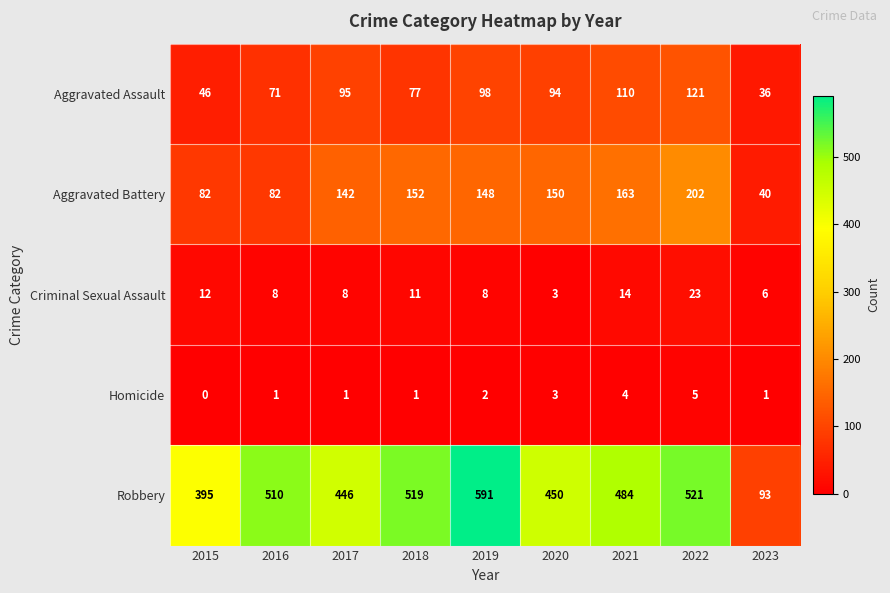

What is the difference between the second highest and second lowest values in the Robbery series?

126